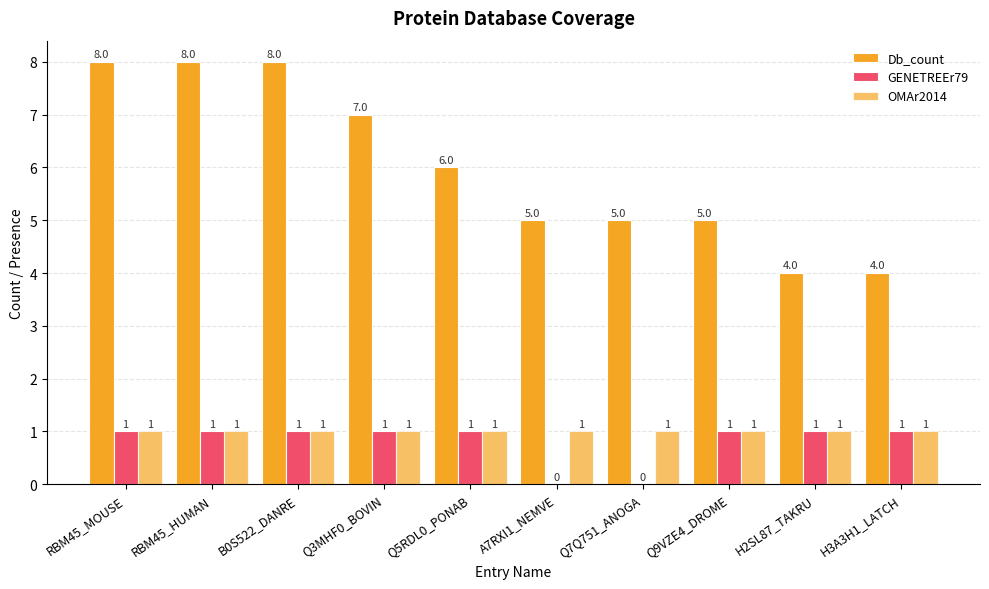

Reading right to left, what are all the values shown in this chart?

Db_count: 4	4	5	5	5	6	7	8	8	8
GENETREEr79: 1	1	1	0	0	1	1	1	1	1
OMAr2014: 1	1	1	1	1	1	1	1	1	1